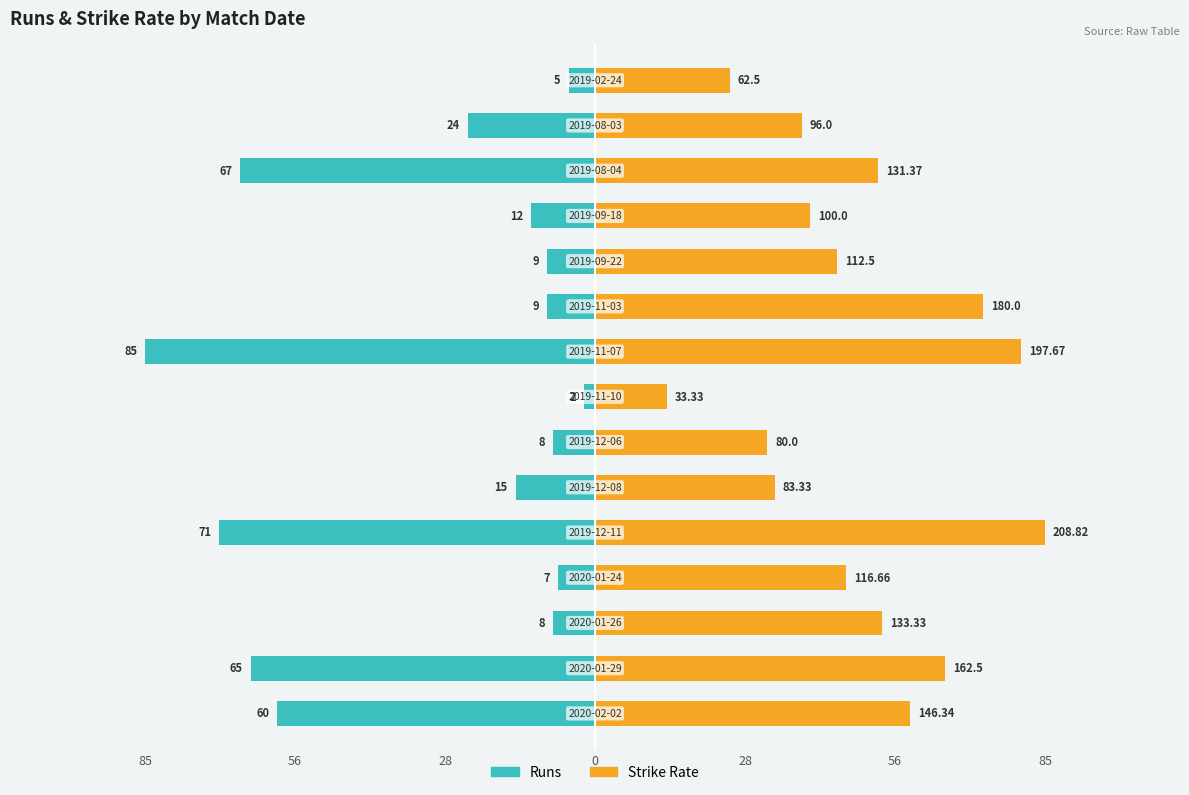

Which series has the largest total across all categories?

Strike Rate